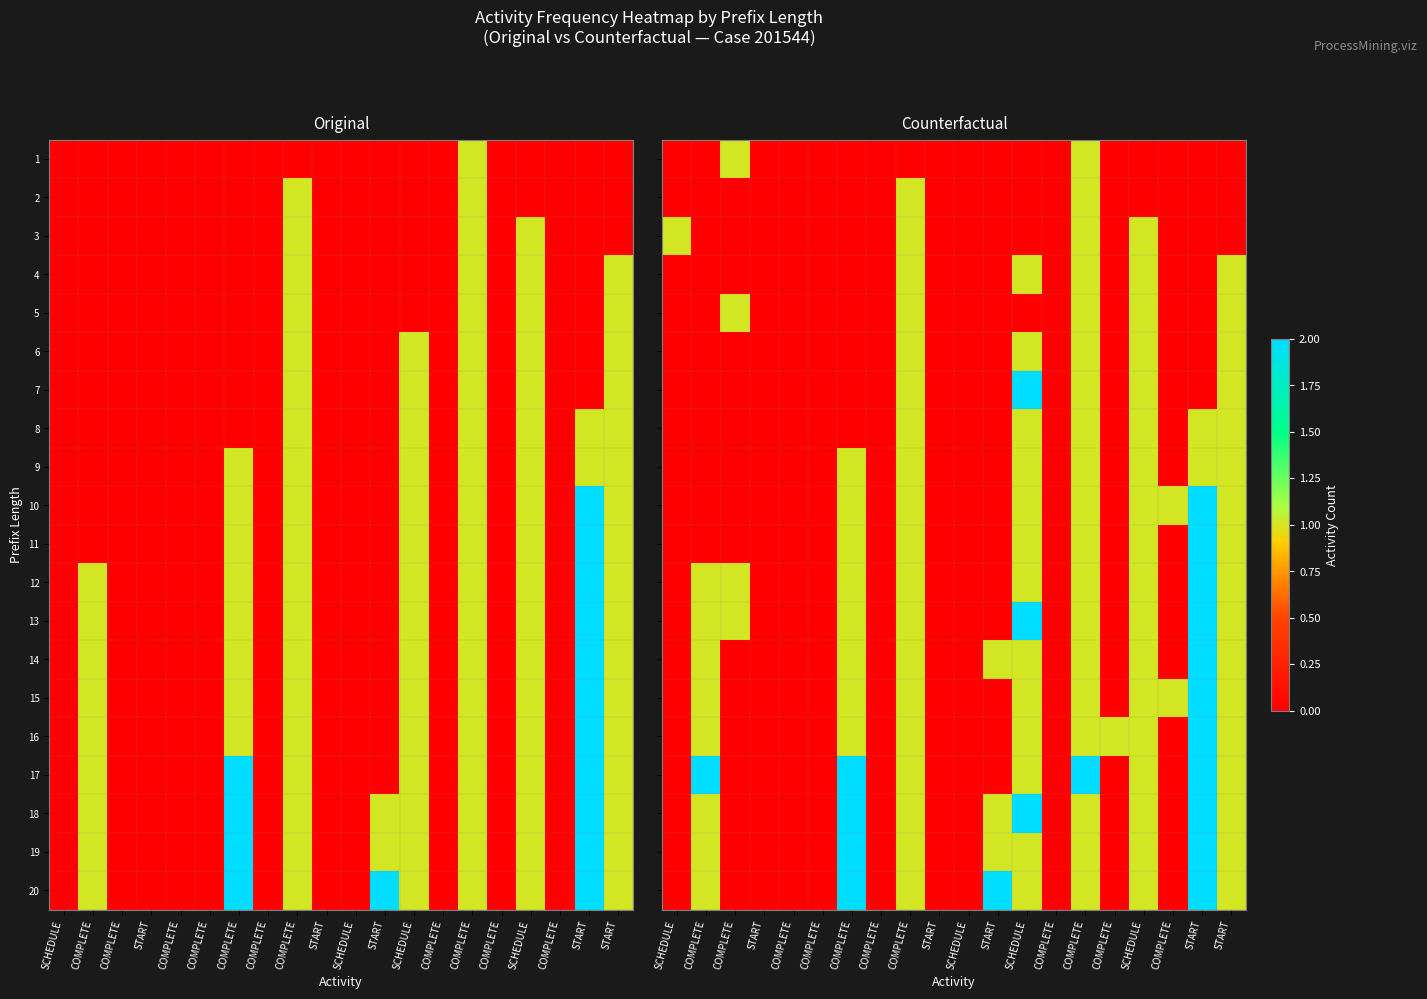

The value of 5 at COMPLETE is 1. True or false?

True